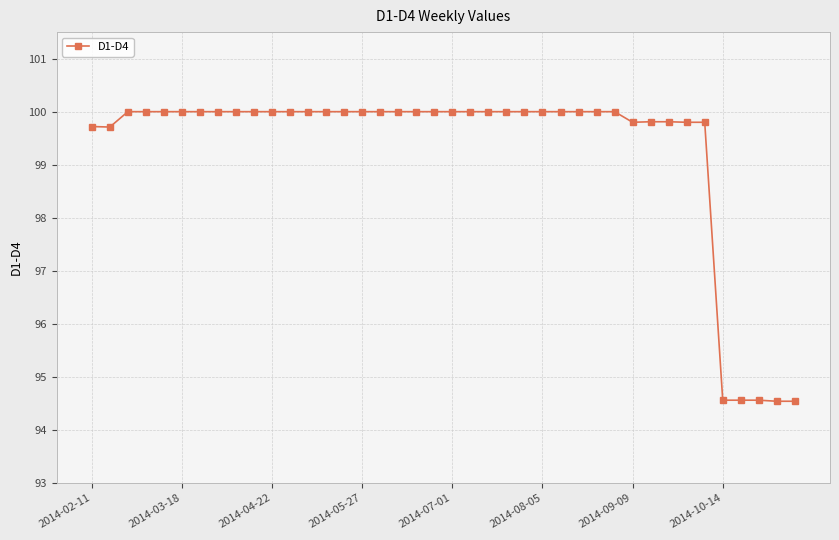

True or false: the data shows 100.0 at 2014-05-27.

True